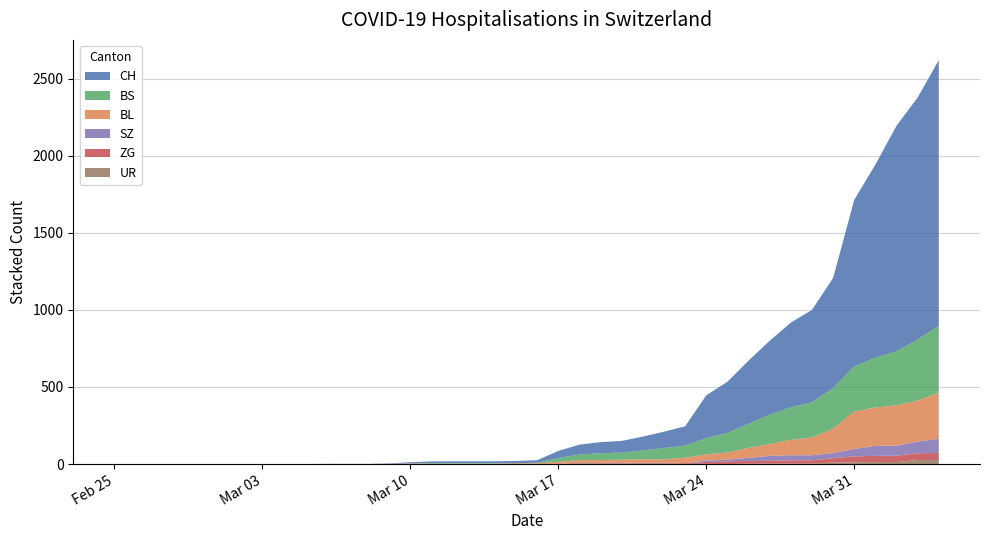

Reading right to left, extract all data points from this chart.

CH: 1725	1570	1464	1253	1082	715	600	550	480	411	332	278	126	106	90	76	72	64	46	16	15	12	12	12	11	7	3	1	1	1	0	0	0	0	0	0	0	0	0	0
BL: 298	266	262	249	242	158	115	100	76	65	46	40	35	21	21	18	16	16	13	5	5	2	2	2	2	2	1	0	0	0	0	0	0	0	0	0	0	0	0	0
BS: 434	397	350	323	292	263	228	211	191	155	128	105	78	73	57	46	44	36	25	4	0	4	4	4	4	0	0	0	0	0	0	0	0	0	0	0	0	0	0	0
ZG: 46	44	41	40	39	29	21	21	18	18	18	12	5	5	5	5	5	5	0	0	0	0	0	0	0	3	0	0	0	0	0	0	0	0	0	0	0	0	0	0
SZ: 92	75	65	65	48	33	33	33	32	20	10	10	0	0	0	0	0	0	0	0	0	0	0	0	0	0	0	0	0	0	0	0	0	0	0	0	0	0	0	0
UR: 26	26	13	13	11	9	3	3	3	2	0	1	1	5	5	5	5	5	1	0	0	0	0	0	0	0	0	0	0	0	0	0	0	0	0	0	0	0	0	0